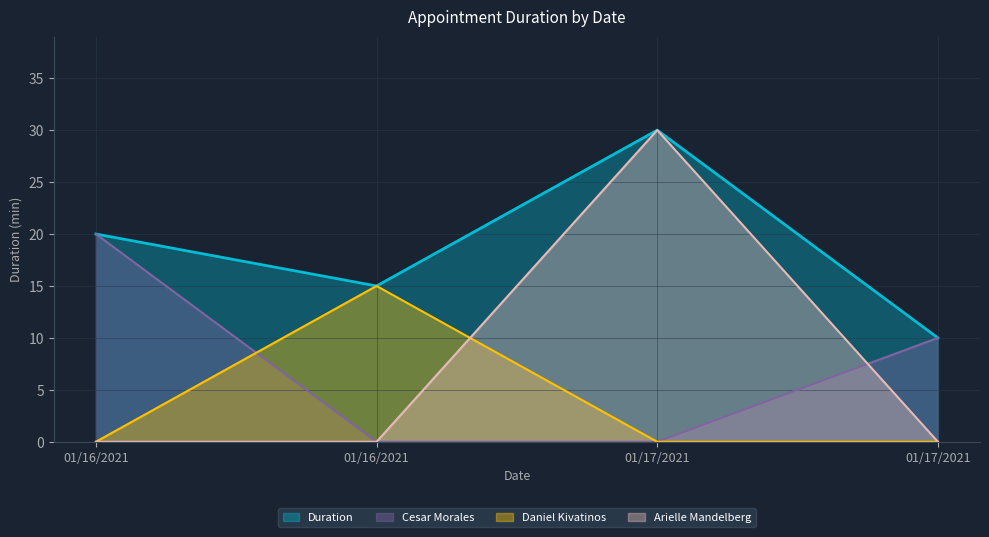

What is the label of the 4th point from the right?

01/16/2021